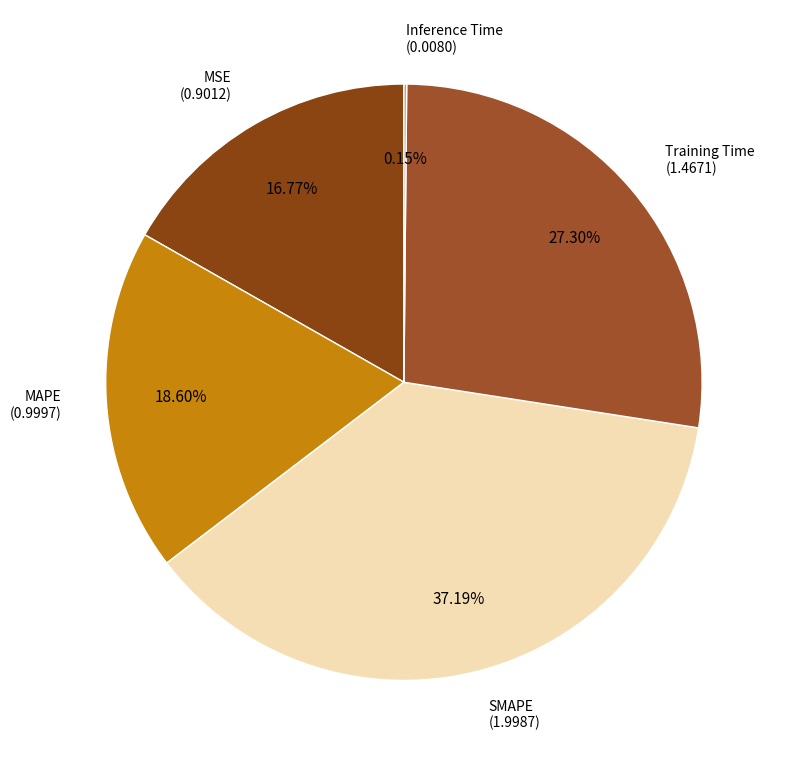

To the nearest percent, what is the average slice percentage?

20%